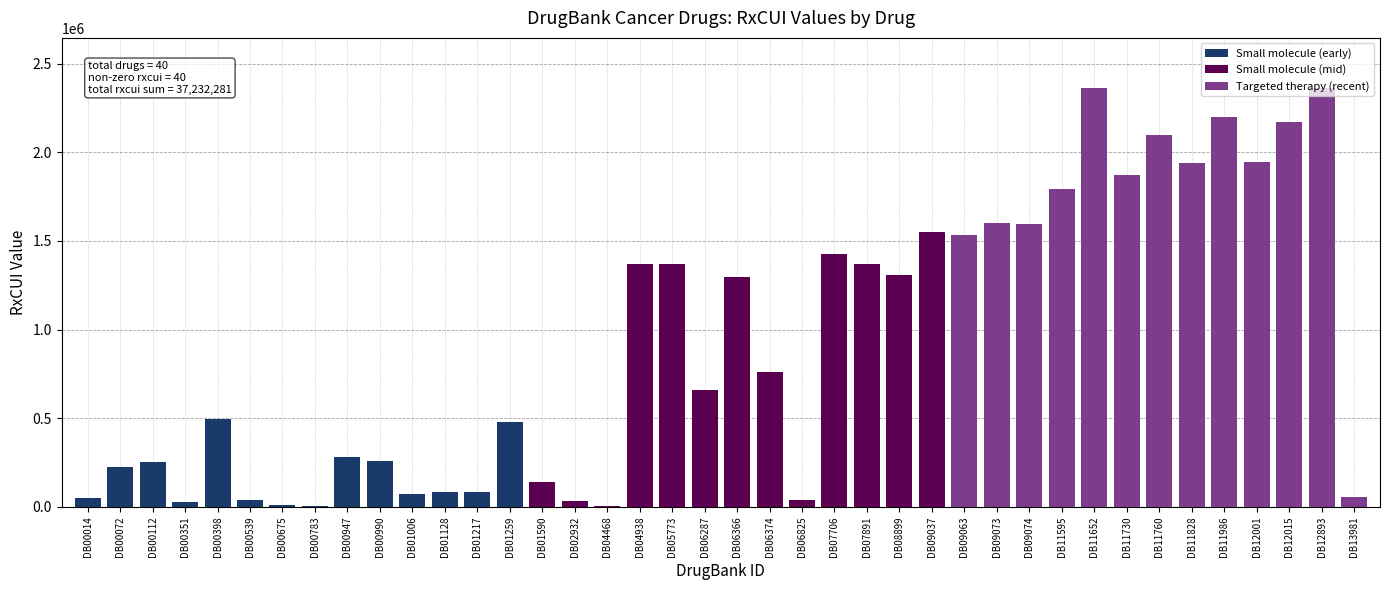

At which label does the data first exceed 763450?

DB04938